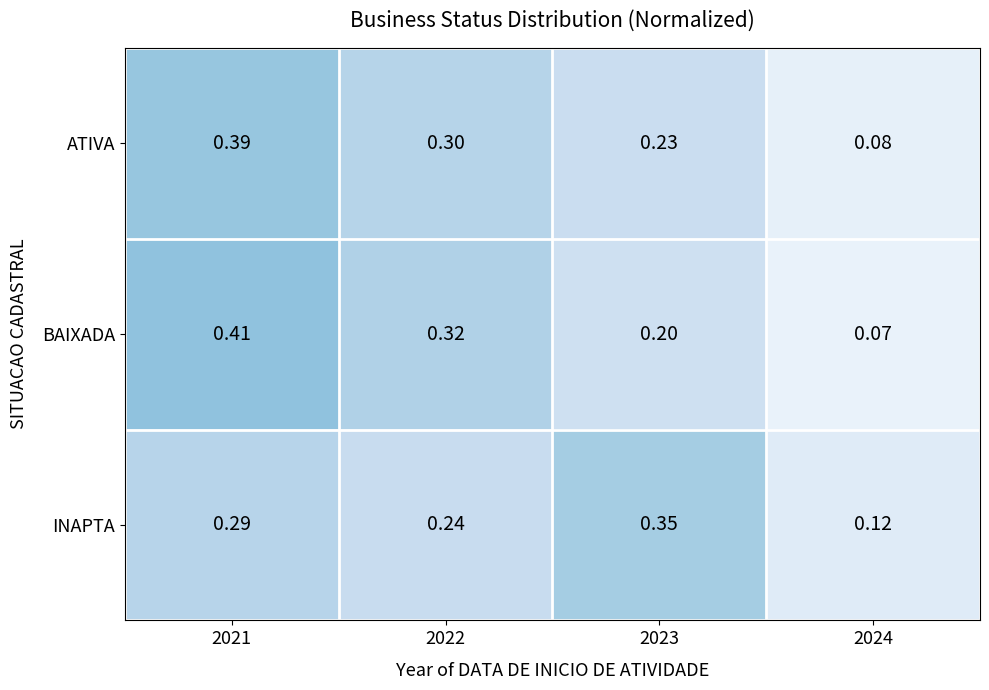

List the series in order of their peak value, highest first.

BAIXADA, ATIVA, INAPTA